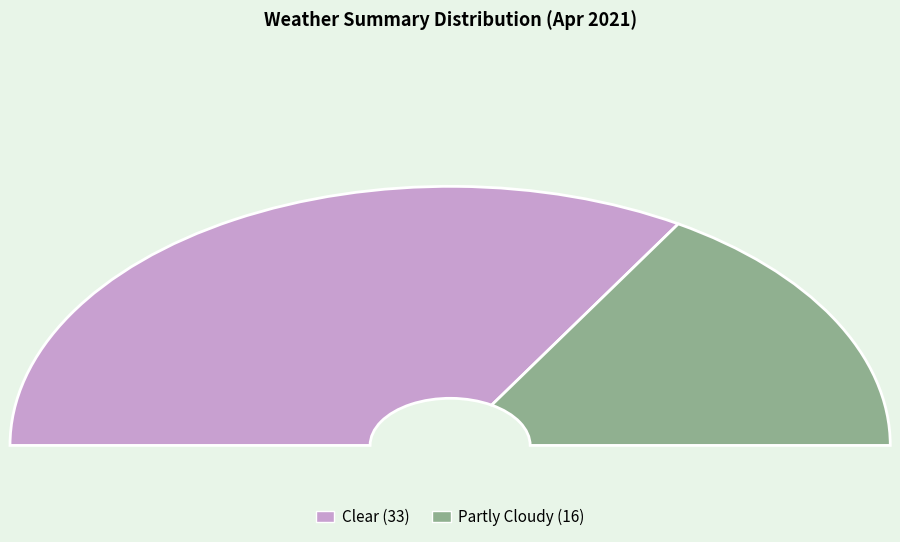

To the nearest percent, what is the combined percentage of Partly Cloudy and Clear?

100%